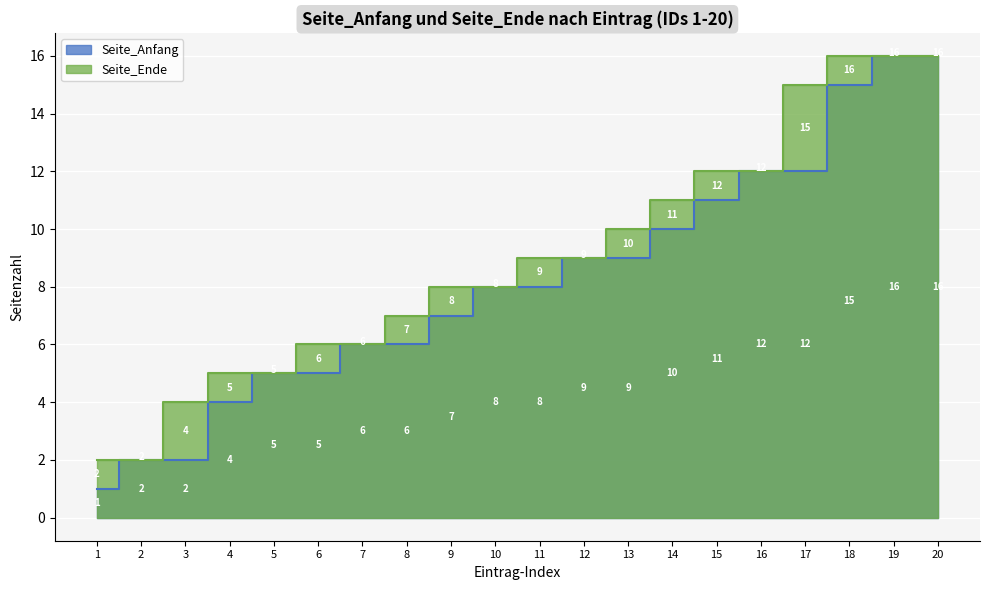

Reading right to left, extract all data points from this chart.

Seite_Anfang: 16	16	15	12	12	11	10	9	9	8	8	7	6	6	5	5	4	2	2	1
Seite_Ende: 16	16	16	15	12	12	11	10	9	9	8	8	7	6	6	5	5	4	2	2